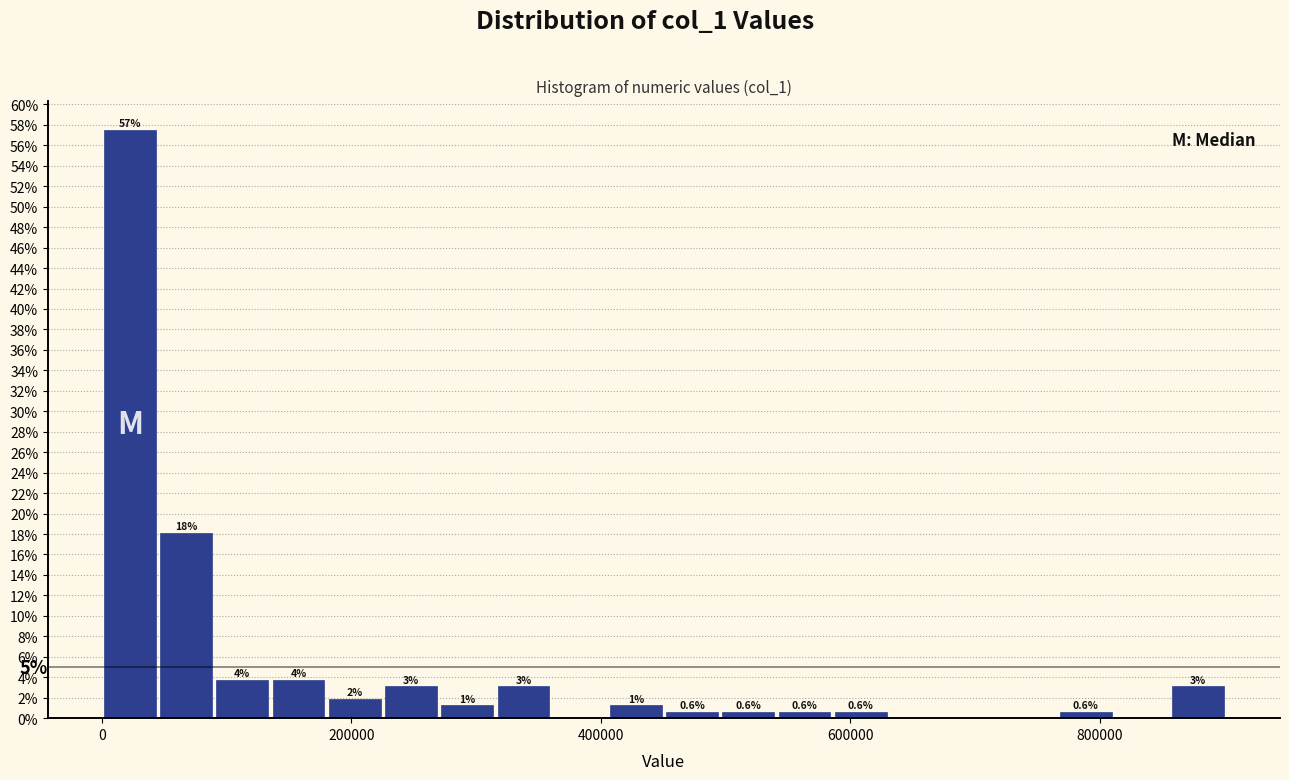

Read against the x-axis, roughly where is the centre of the tallest bar?

20000